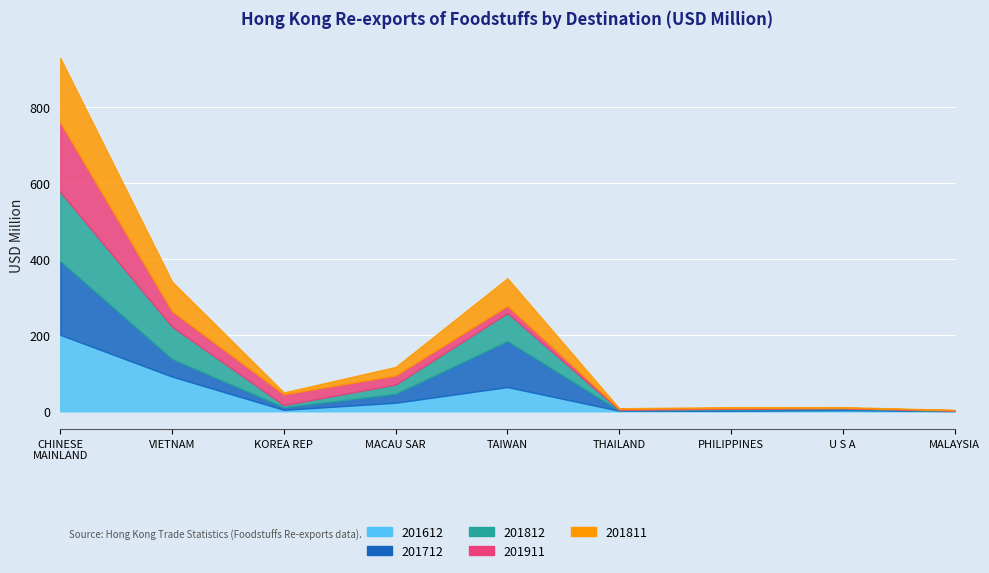

How many intersections are there between 201811 and 201712?

4